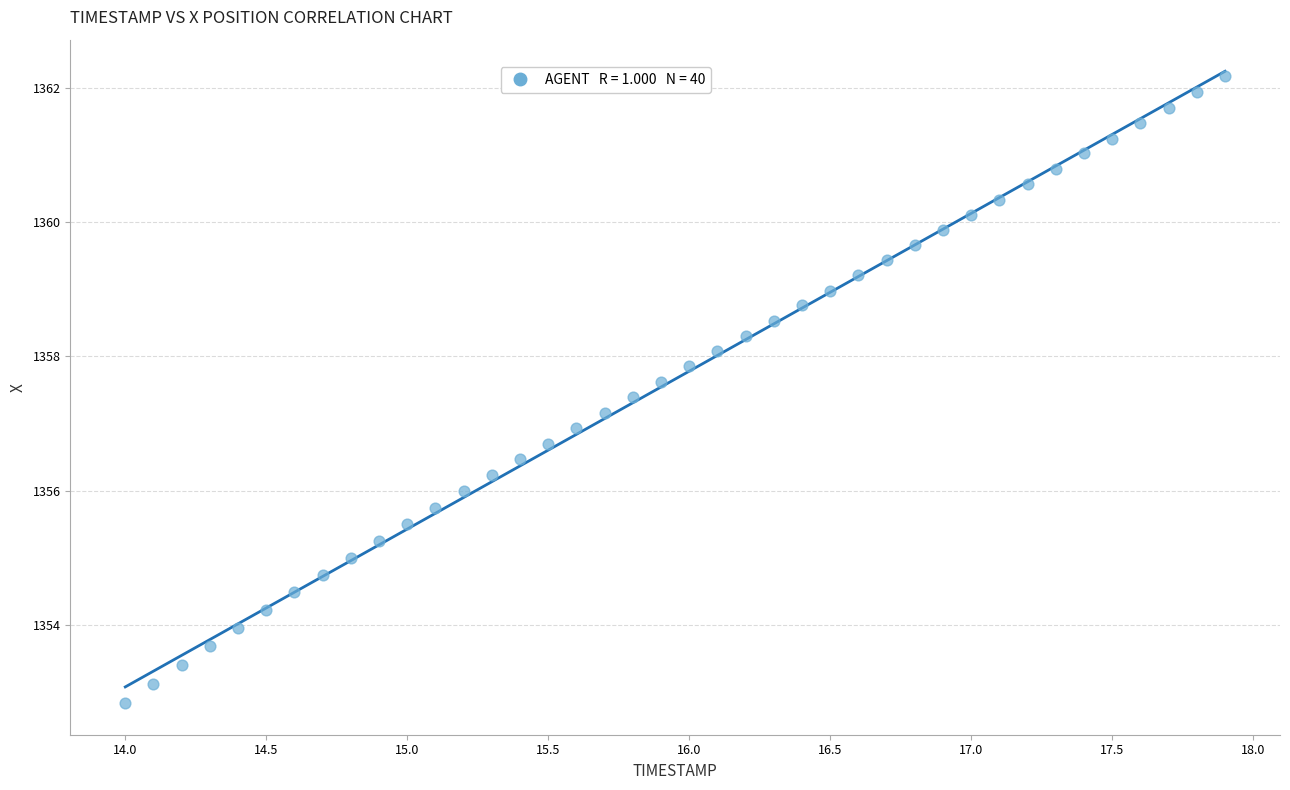

What is the range of X values (max minus min)?

3.9